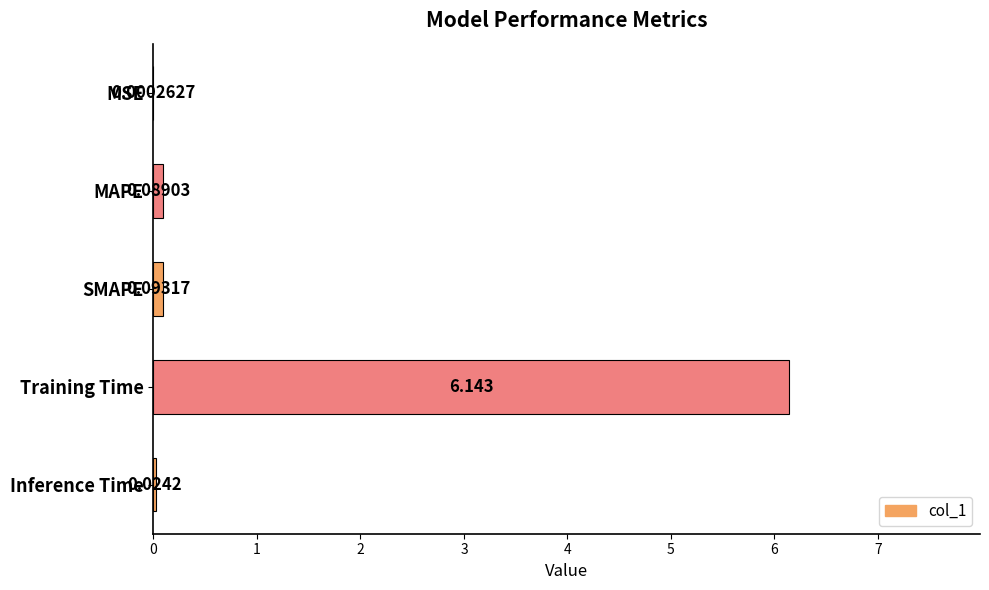

Where is the data nearest to the value 3?

SMAPE